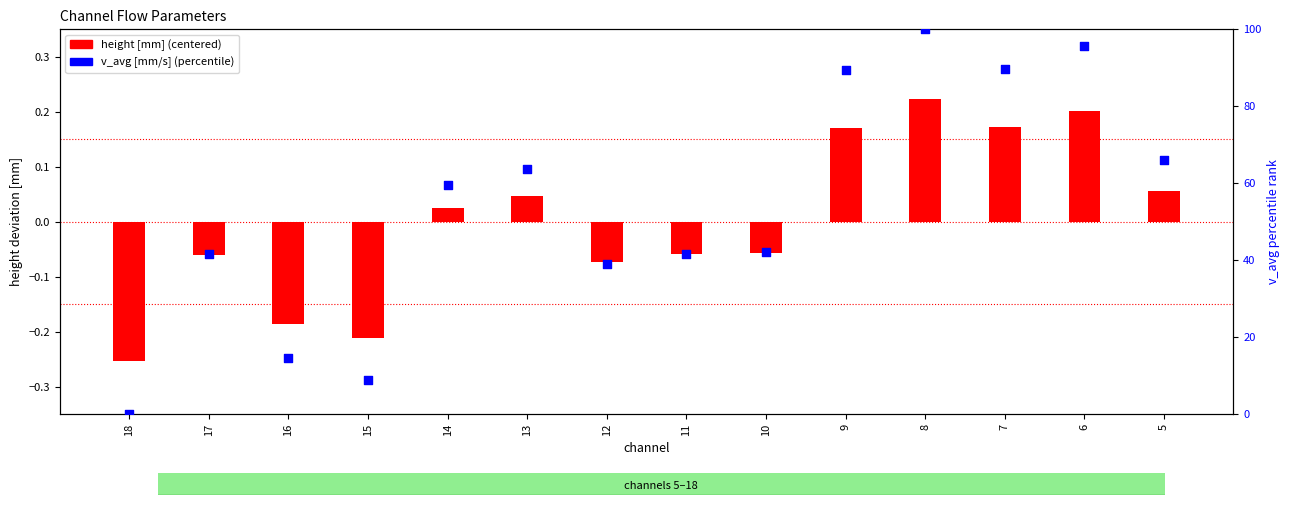

Is the value of height [mm] (centered) at 7 greater than the value of v_avg [mm/s] (percentile) at 18?

Yes